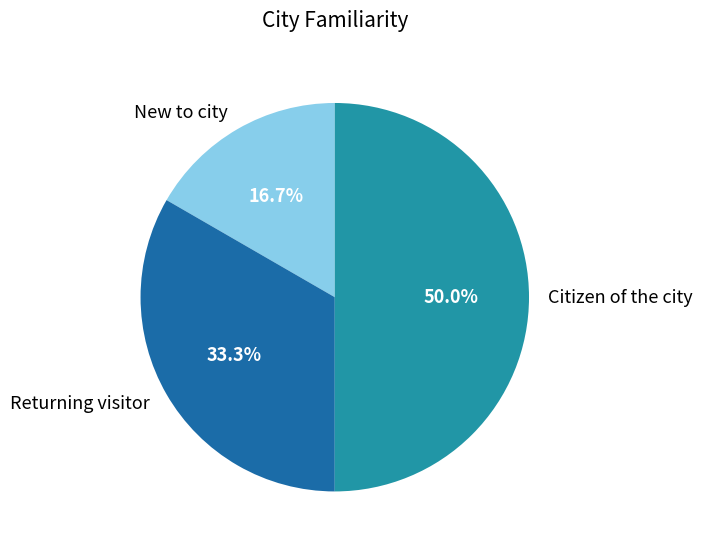

To the nearest percent, what is the difference between the largest and smallest slice percentages?

33%